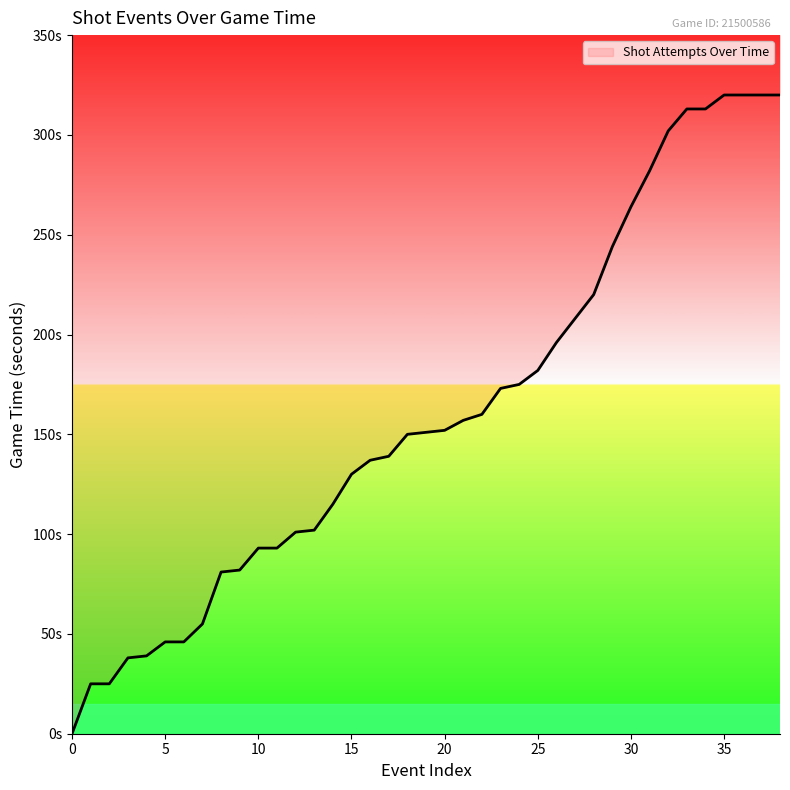

The chart shows a value of 128 at 10. True or false?

False